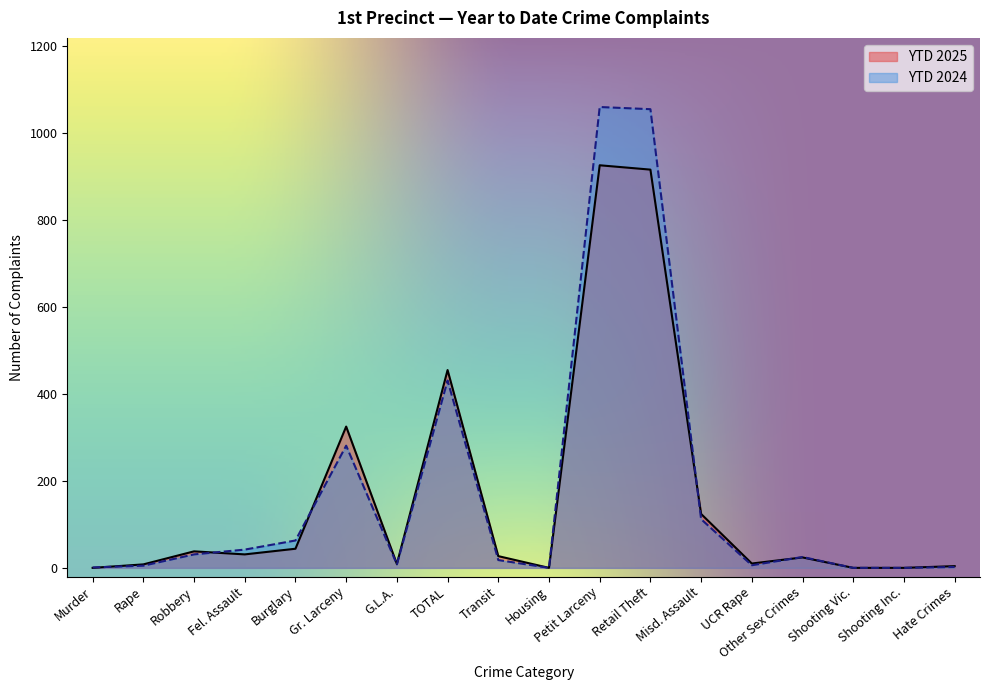

Reading left to right, list all the values displayed in this chart.

YTD 2025: Murder=0	Rape=8	Robbery=38	Fel. Assault=31	Burglary=44	Gr. Larceny=325	G.L.A.=9	TOTAL=455	Transit=27	Housing=0	Petit Larceny=926	Retail Theft=916	Misd. Assault=124	UCR Rape=10	Other Sex Crimes=24	Shooting Vic.=0	Shooting Inc.=0	Hate Crimes=4
YTD 2024: Murder=1	Rape=5	Robbery=31	Fel. Assault=42	Burglary=63	Gr. Larceny=281	G.L.A.=8	TOTAL=431	Transit=18	Housing=0	Petit Larceny=1060	Retail Theft=1055	Misd. Assault=112	UCR Rape=6	Other Sex Crimes=25	Shooting Vic.=0	Shooting Inc.=0	Hate Crimes=2